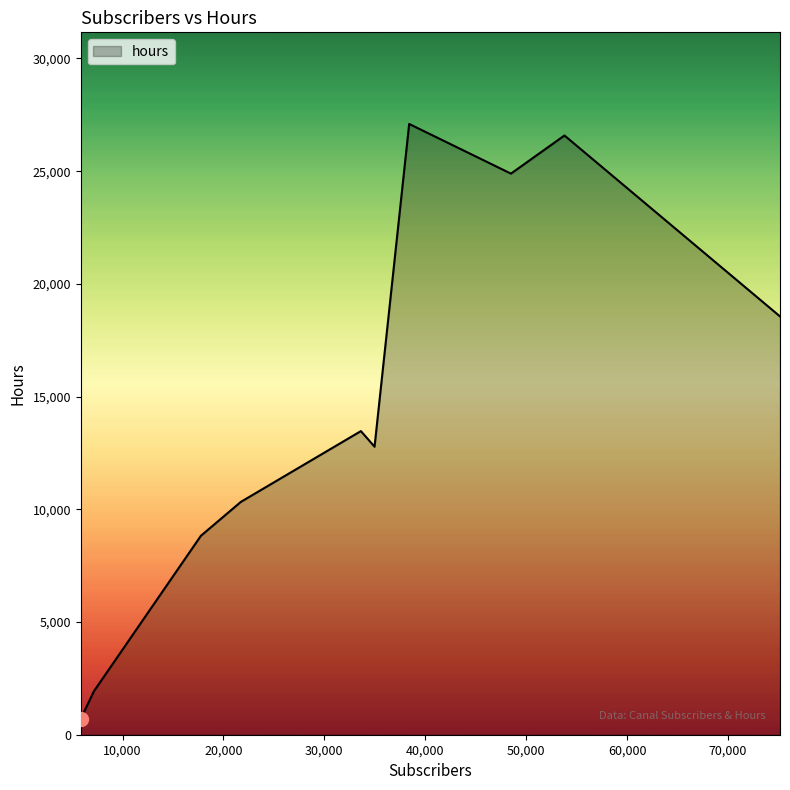

Is this an area chart (filled region under the line)?

Yes